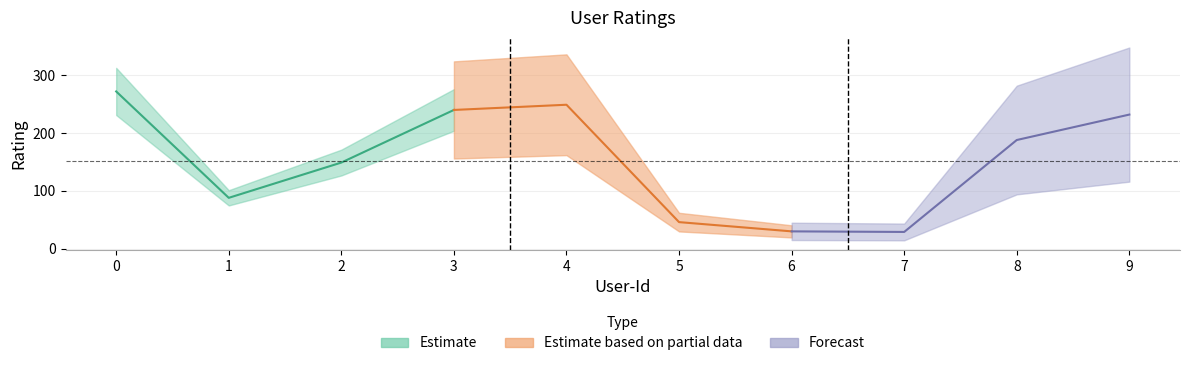

Does the chart display data point markers on the line(s)?

No